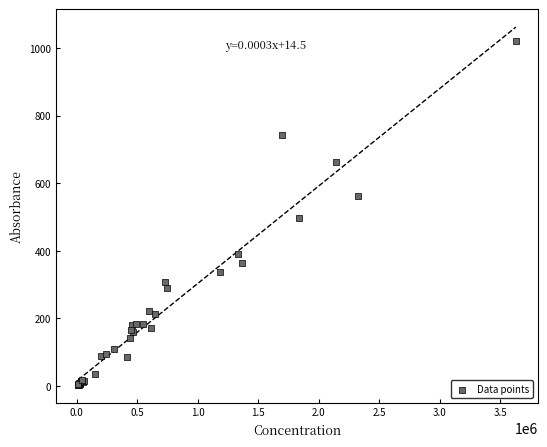

What Y value in the scatter plot is closest to 512?

497